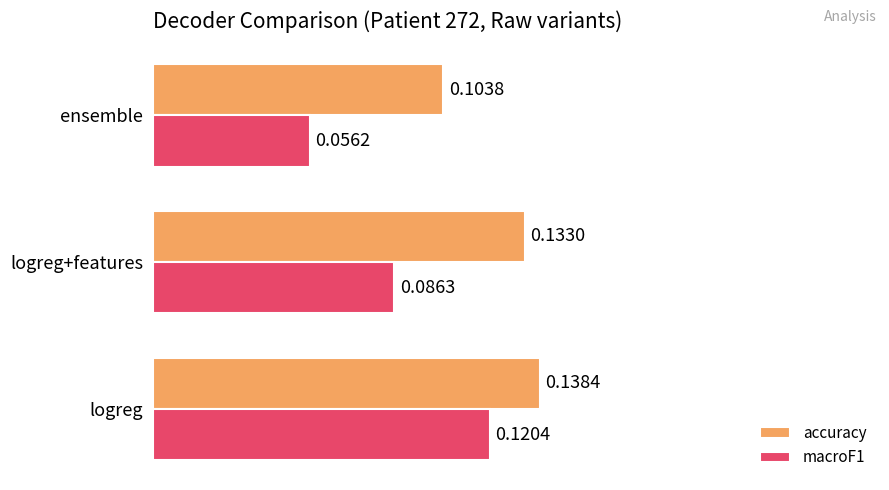

Rank the categories by macroF1 value from lowest to highest.

ensemble, logreg+features, logreg